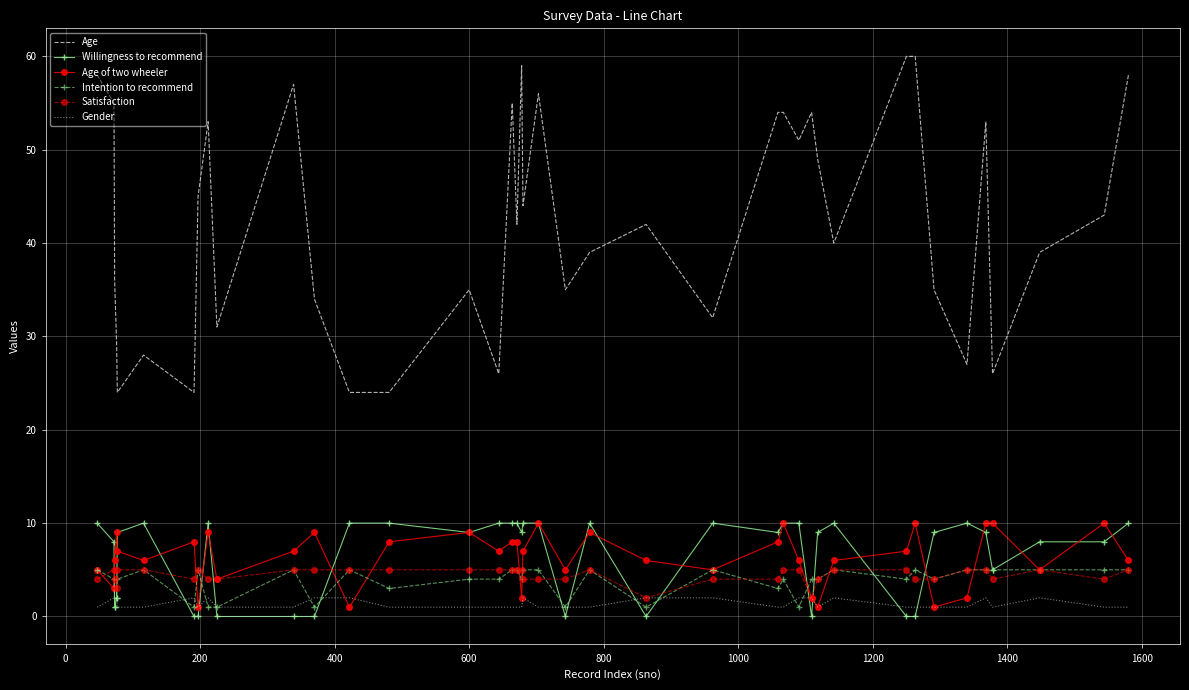

True or false: Age and Age of two wheeler cross at least once.

False